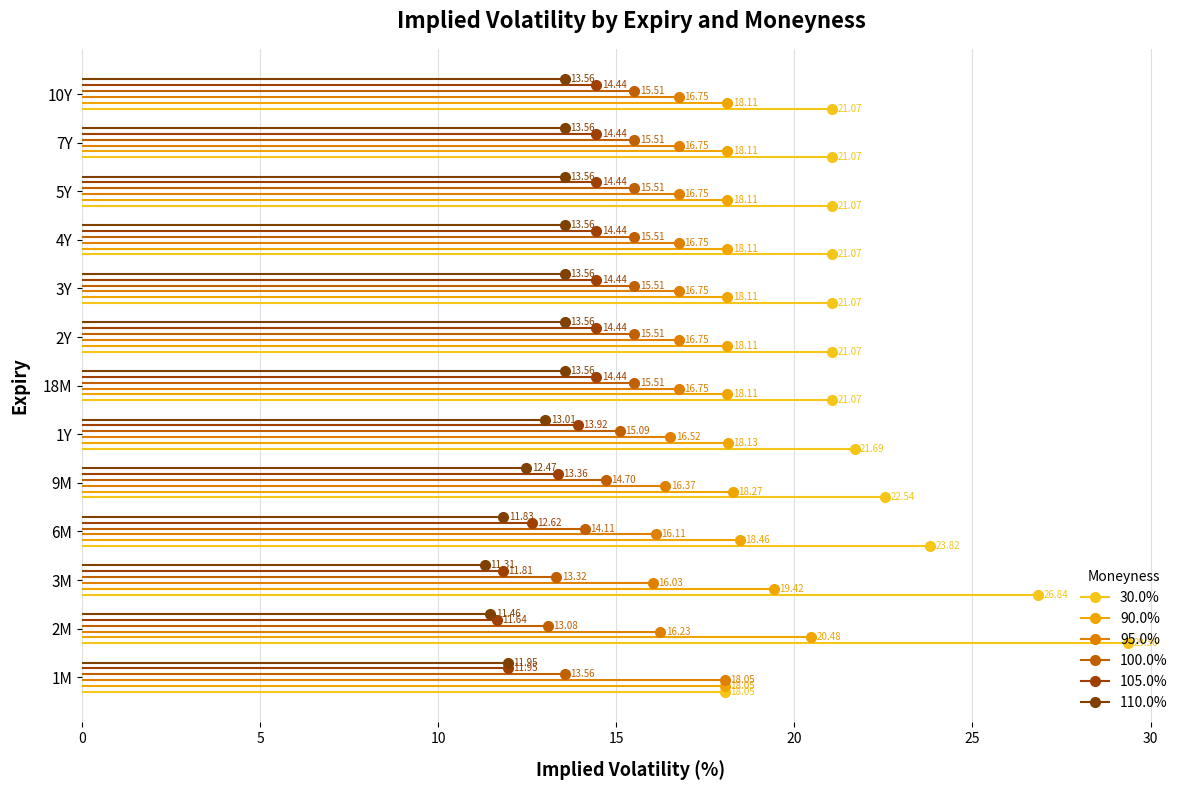

What is the sum of the 95.0% values at 2M and 3Y?

33.0